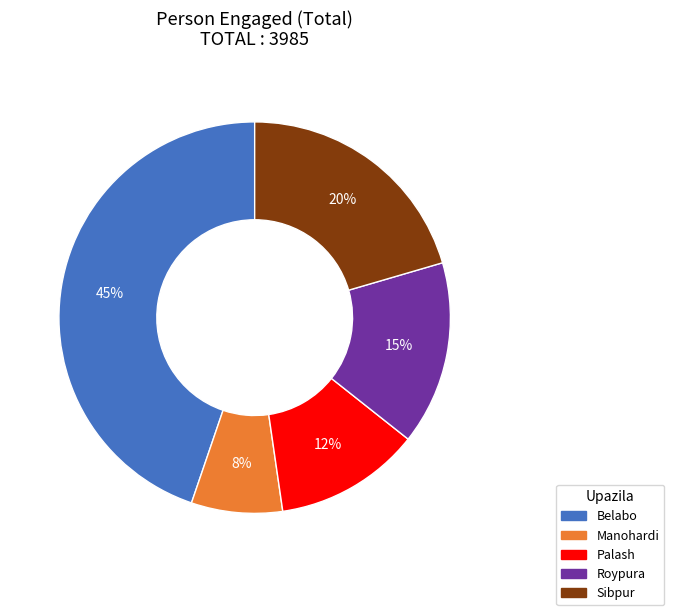

To the nearest percent, what is the average slice percentage?

20%